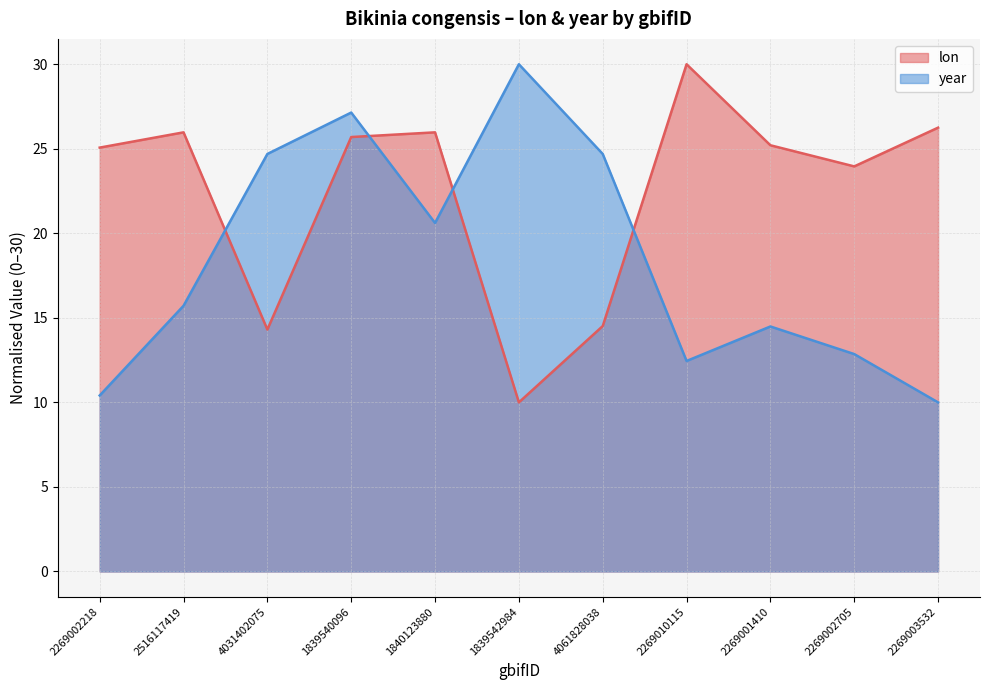

What is the value of the lon point at the 5th from the left?

26.0